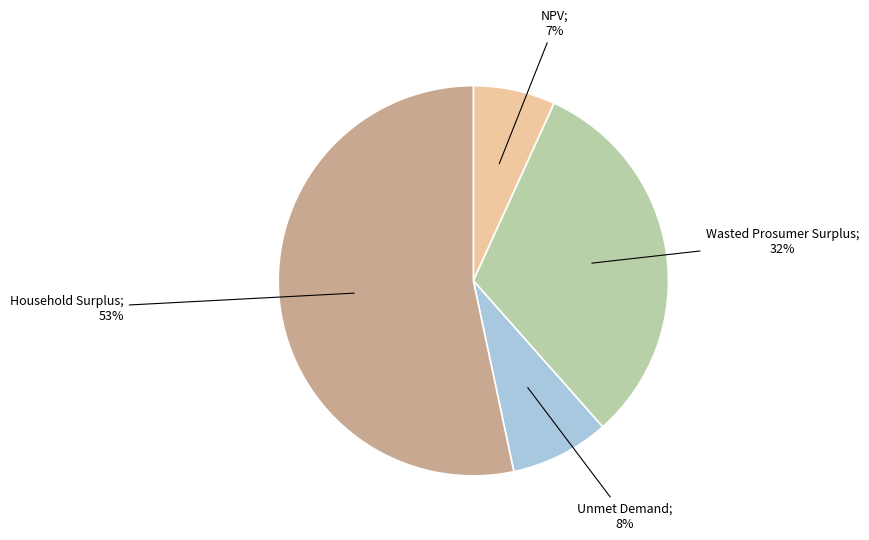

Is there any slice that represents more than half of the pie?

Yes